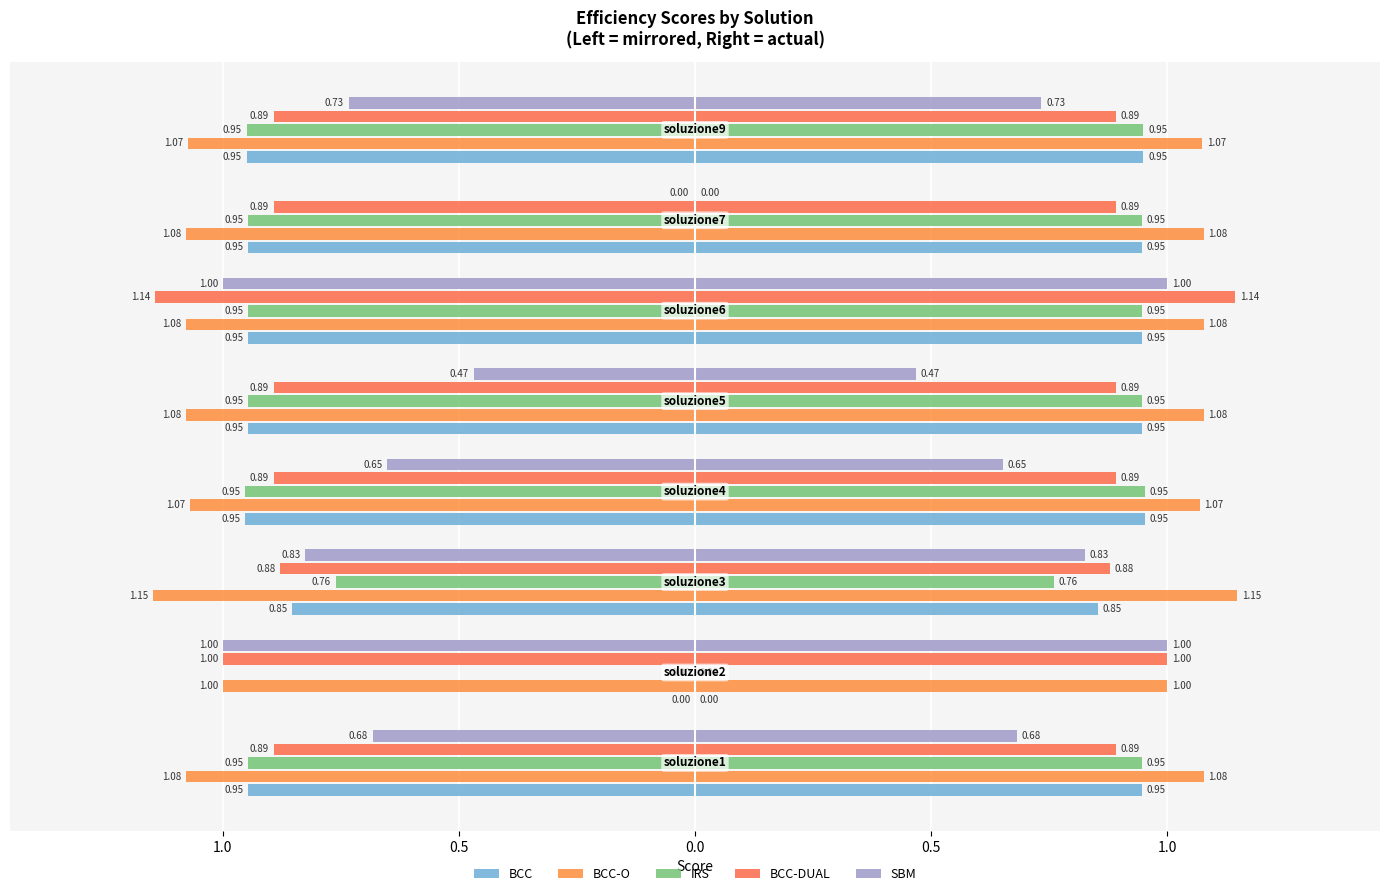

What is the value of the BCC-DUAL bar at the 5th from the left?

-0.9